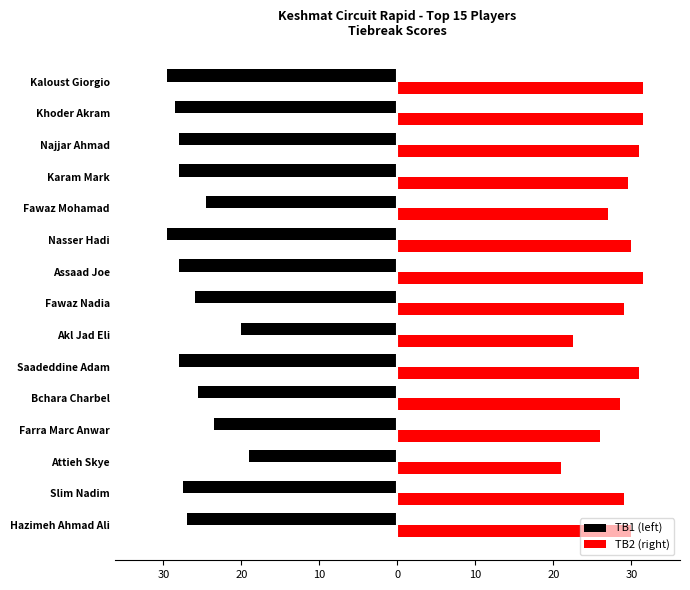

Reading right to left, what are all the values shown in this chart?

TB1 (left): -27.0	-27.5	-19.0	-23.5	-25.5	-28.0	-20.0	-26.0	-28.0	-29.5	-24.5	-28.0	-28.0	-28.5	-29.5
TB2 (right): 30.0	29.0	21.0	26.0	28.5	31.0	22.5	29.0	31.5	30.0	27.0	29.5	31.0	31.5	31.5